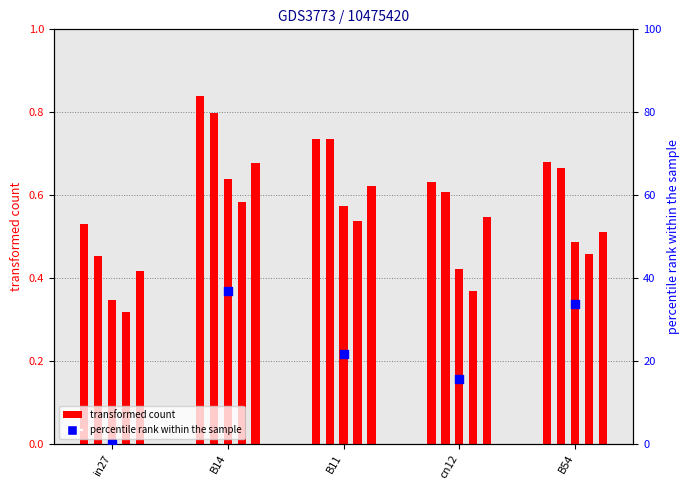

At which category is the sum across all series the highest?

B14